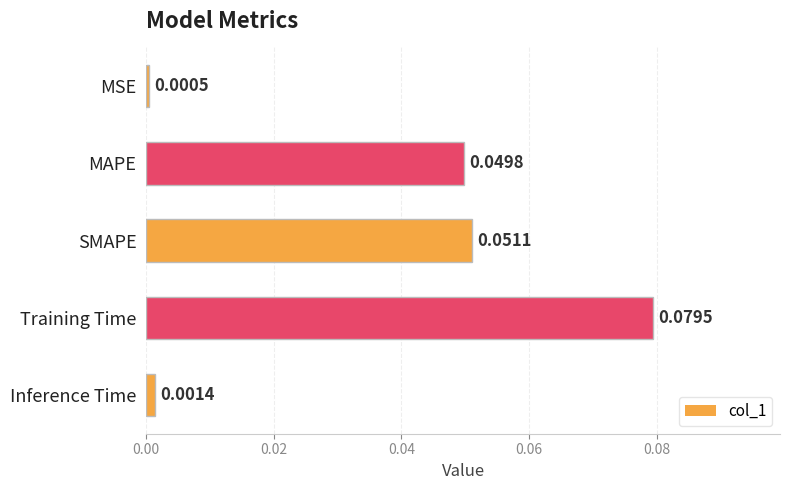

What is the greatest value displayed?

0.1